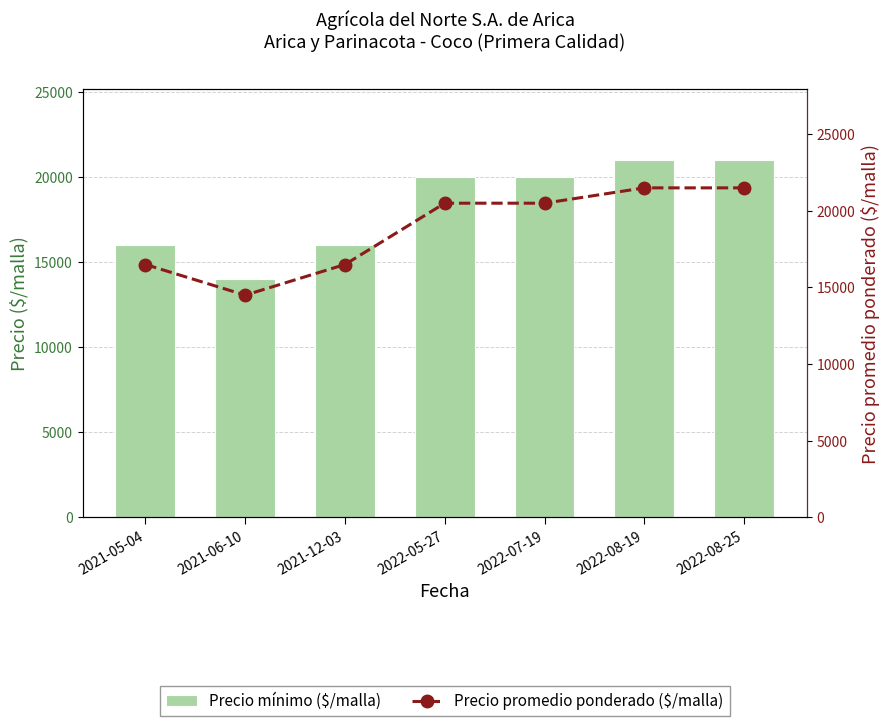

Reading left to right, what are all the values shown in this chart?

Precio mínimo ($/malla): 2021-05-04=16000	2021-06-10=14000	2021-12-03=16000	2022-05-27=20000	2022-07-19=20000	2022-08-19=21000	2022-08-25=21000
Precio promedio ponderado ($/malla): 2021-05-04=16500	2021-06-10=14500	2021-12-03=16500	2022-05-27=20500	2022-07-19=20500	2022-08-19=21500	2022-08-25=21500